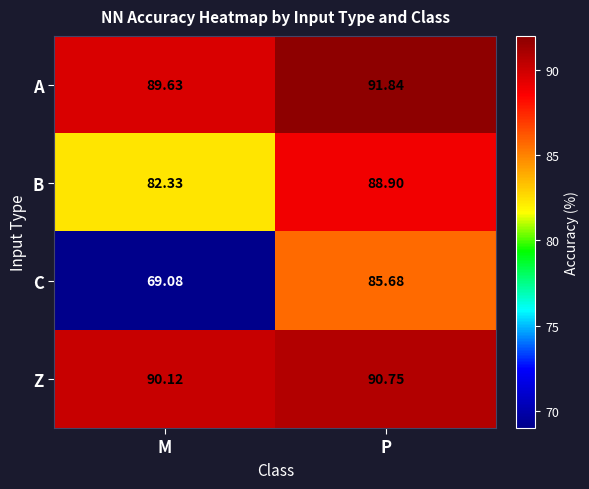

List the series in order of their peak value, lowest first.

C, B, Z, A